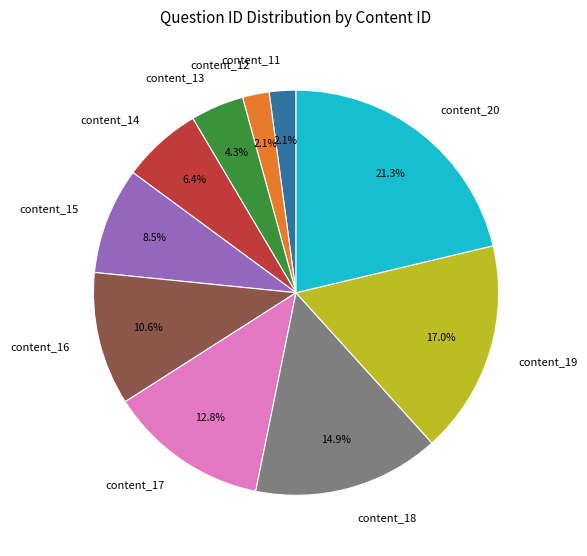

Which has a higher value, content_17 or content_12?

content_17